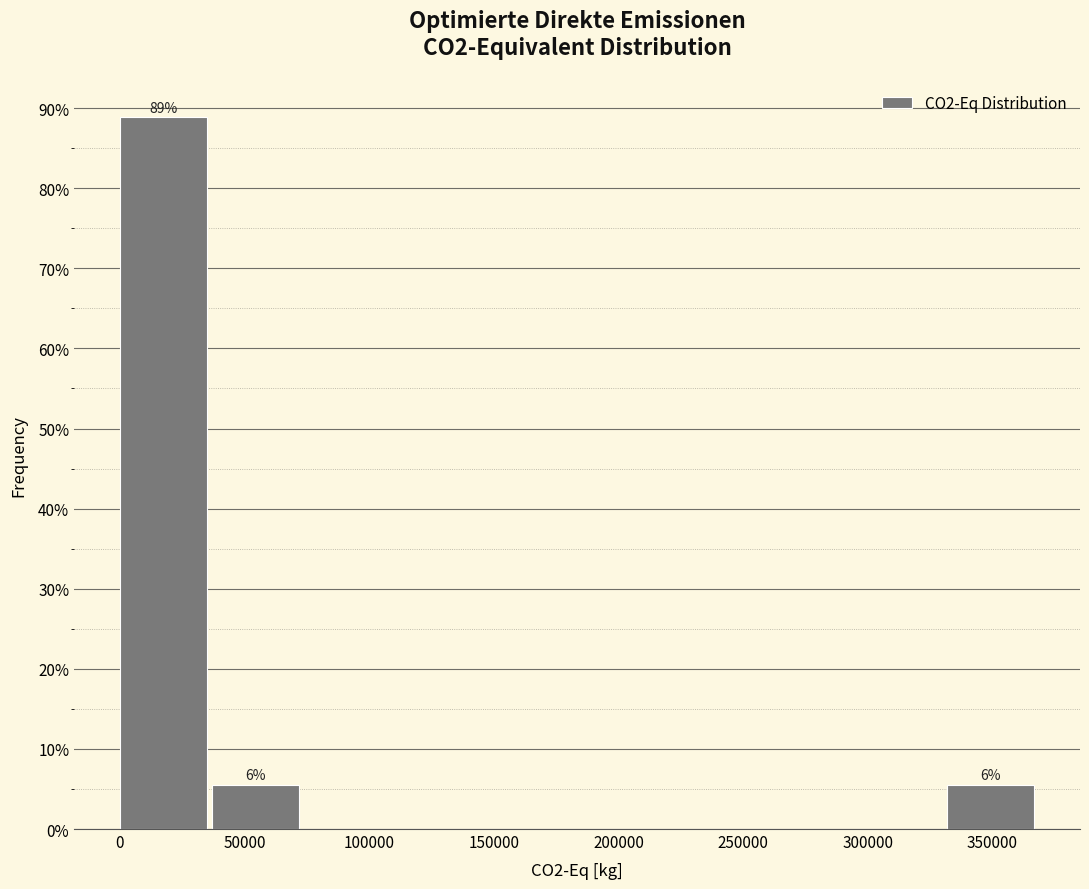

Which range on the x-axis has the tallest bar?

0 to 35000